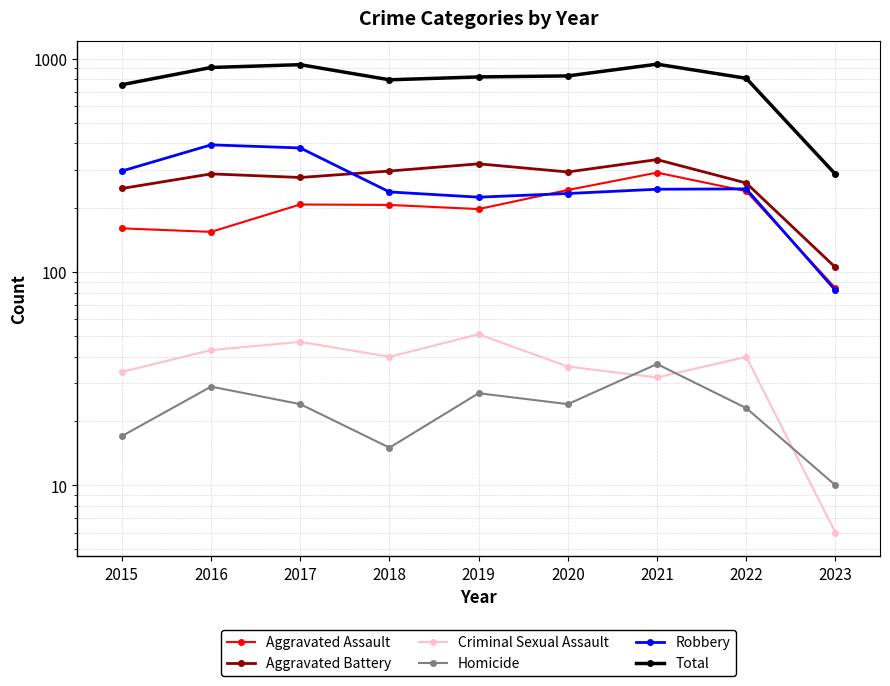

The value of Aggravated Battery at 2021 is 336. True or false?

True